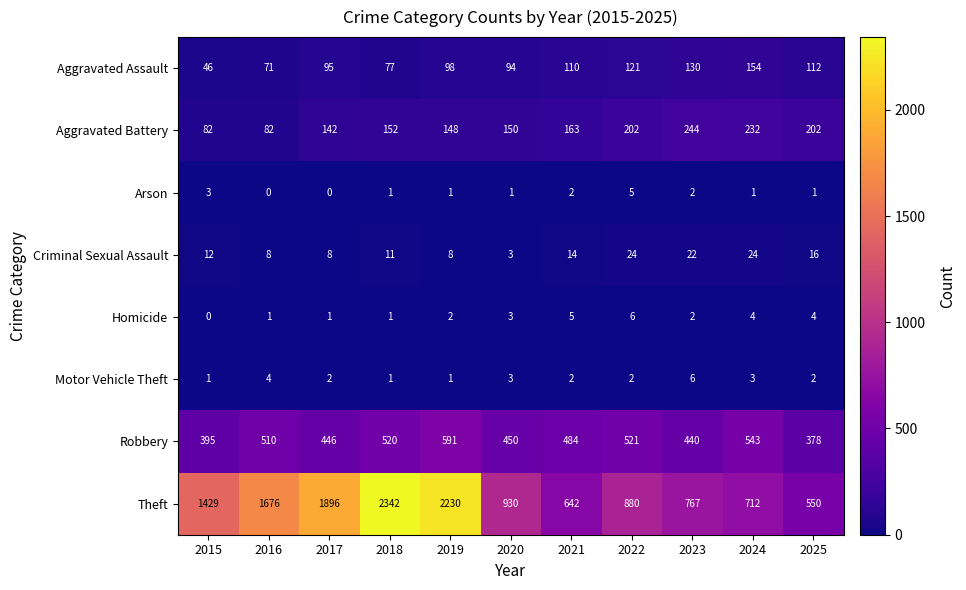

What is the sum of the Theft values at 2024 and 2015?

2141